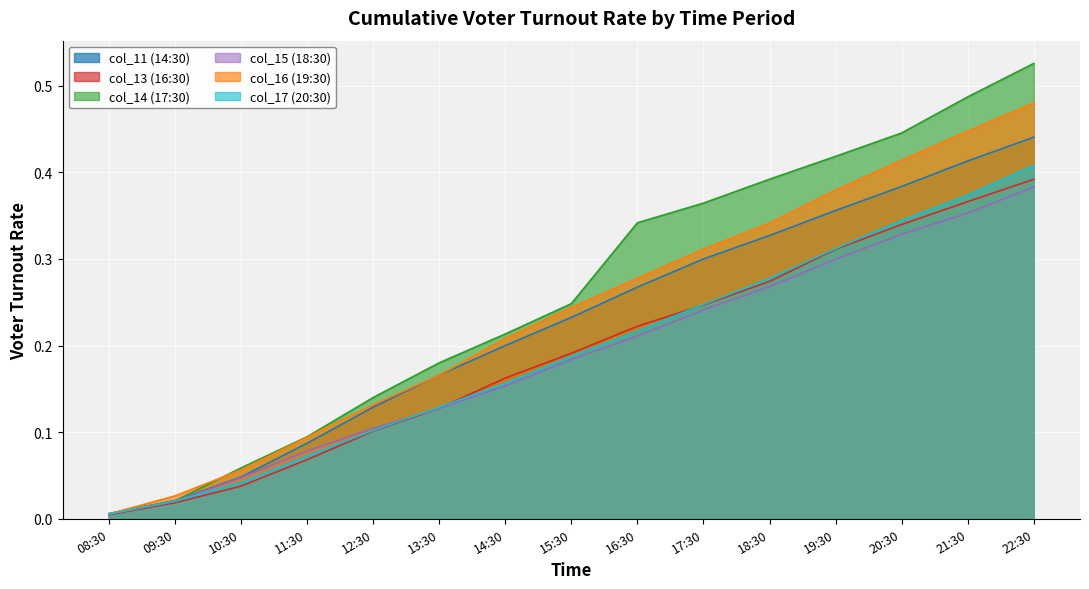

The col_15 (18:30) series shows 0.1 at 16:30. True or false?

False